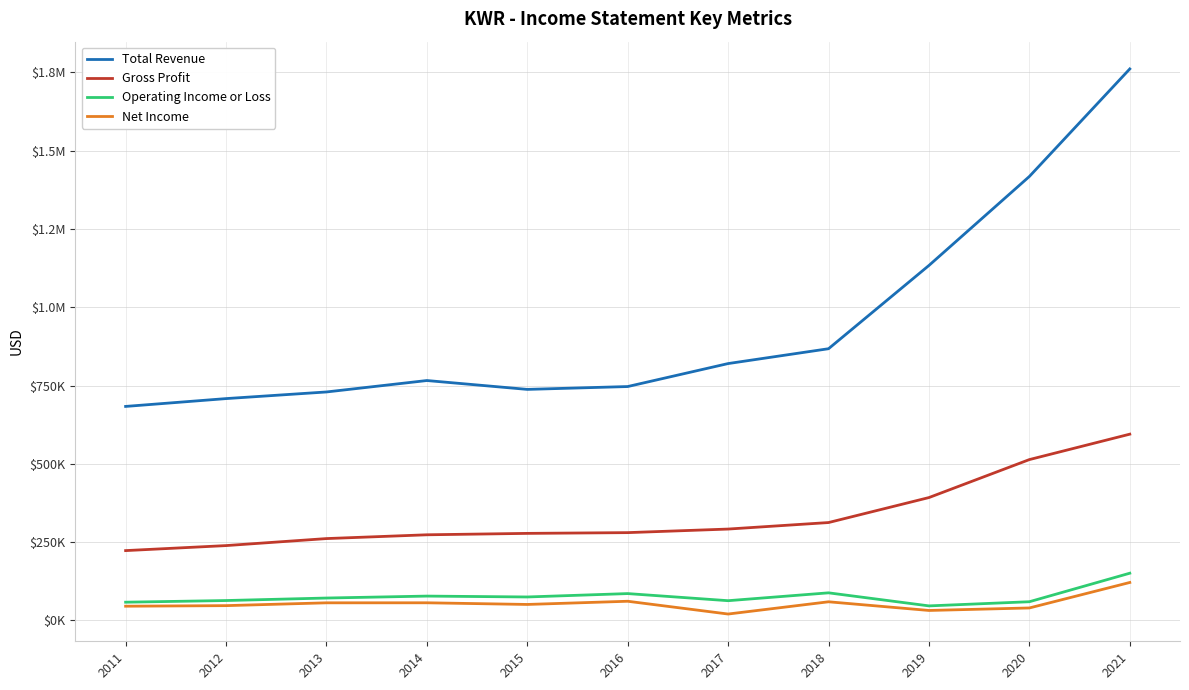

Reading left to right, transcribe all the data shown in this chart.

Total Revenue: 2011=683200	2012=708200	2013=729400	2014=765900	2015=737600	2016=746700	2017=820100	2018=867500	2019=1133500	2020=1417700	2021=1761200
Gross Profit: 2011=222700	2012=238700	2013=261100	2014=273200	2015=277700	2016=280100	2017=291500	2018=312300	2019=392100	2020=513400	2021=594600
Operating Income or Loss: 2011=57900	2012=63200	2013=71200	2014=77400	2015=74600	2016=85400	2017=62700	2018=87800	2019=46100	2020=59400	2021=150500
Net Income: 2011=45100	2012=46900	2013=55900	2014=56000	2015=50700	2016=60900	2017=20100	2018=59200	2019=31500	2020=39500	2021=120900